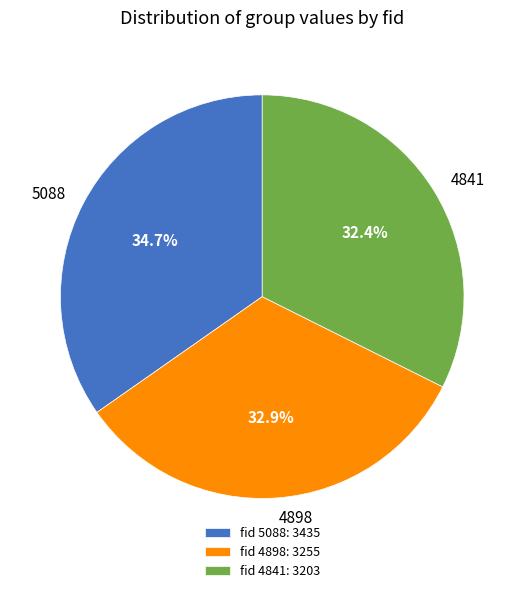

Is 5088 the majority of the pie?

No